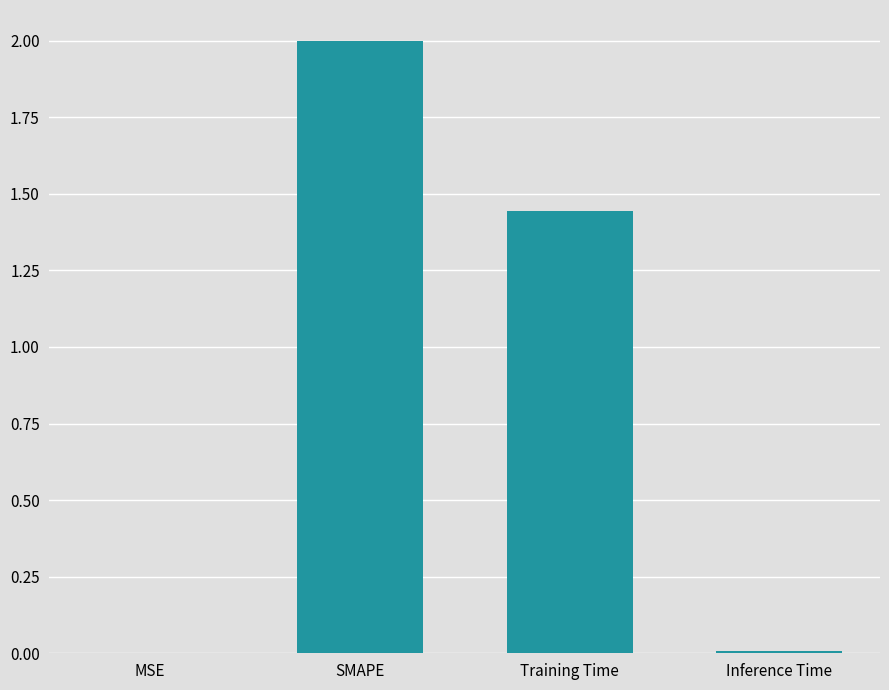

Which label corresponds to the largest value in the chart?

SMAPE